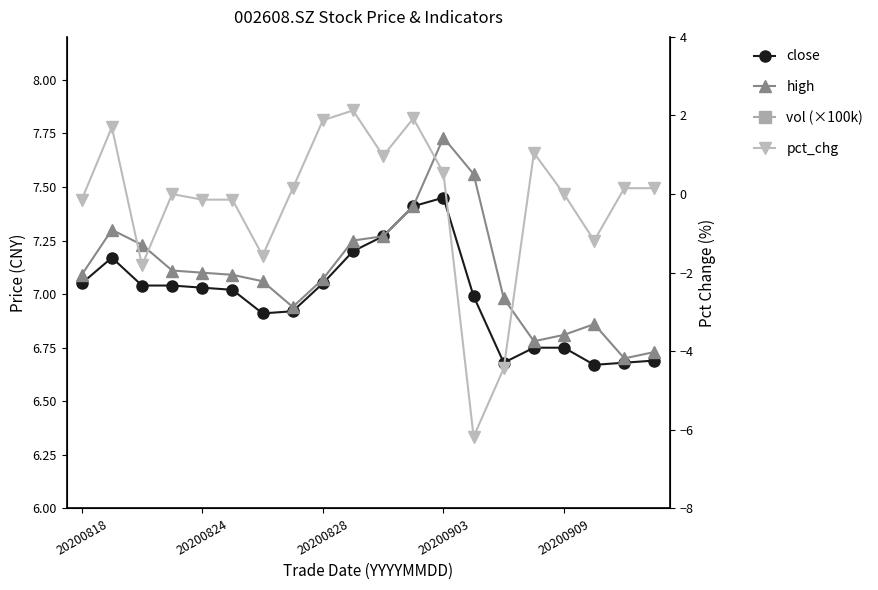

Is the value of close at 13 greater than the value of vol (×100k) at 14?

Yes